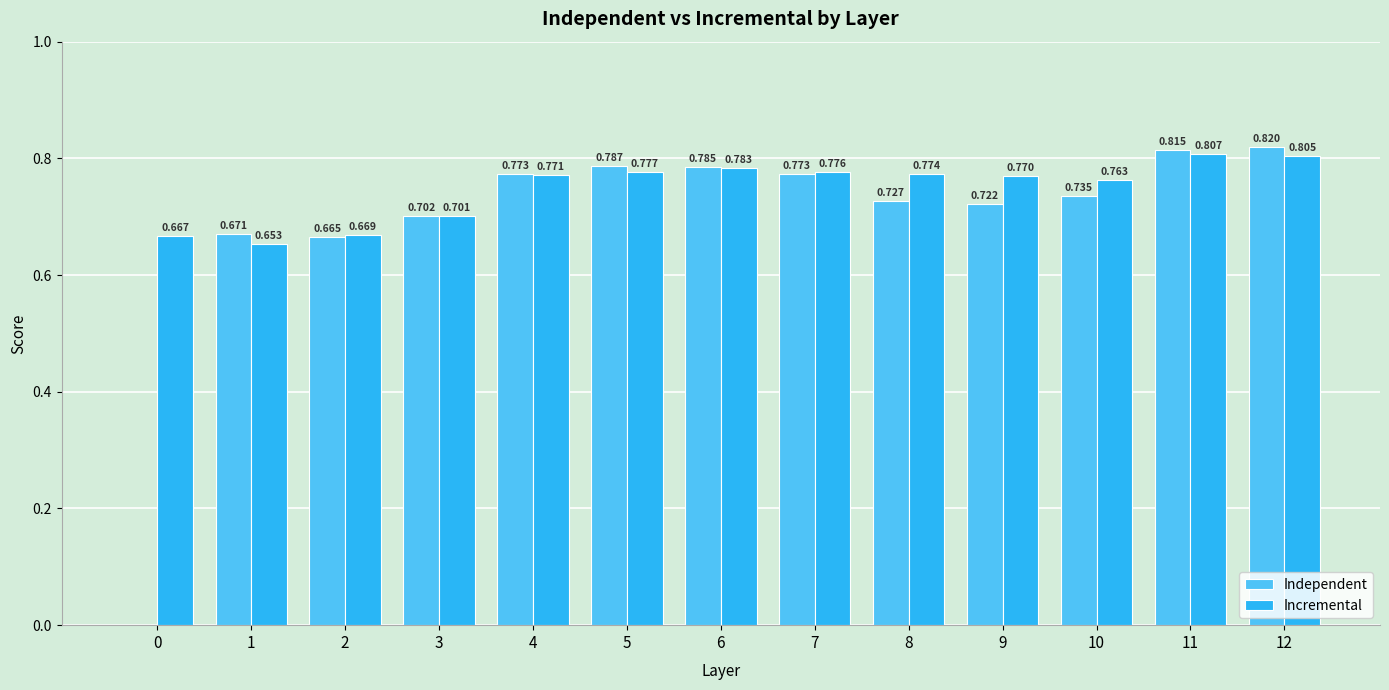

Does the chart contain stacked bars?

No